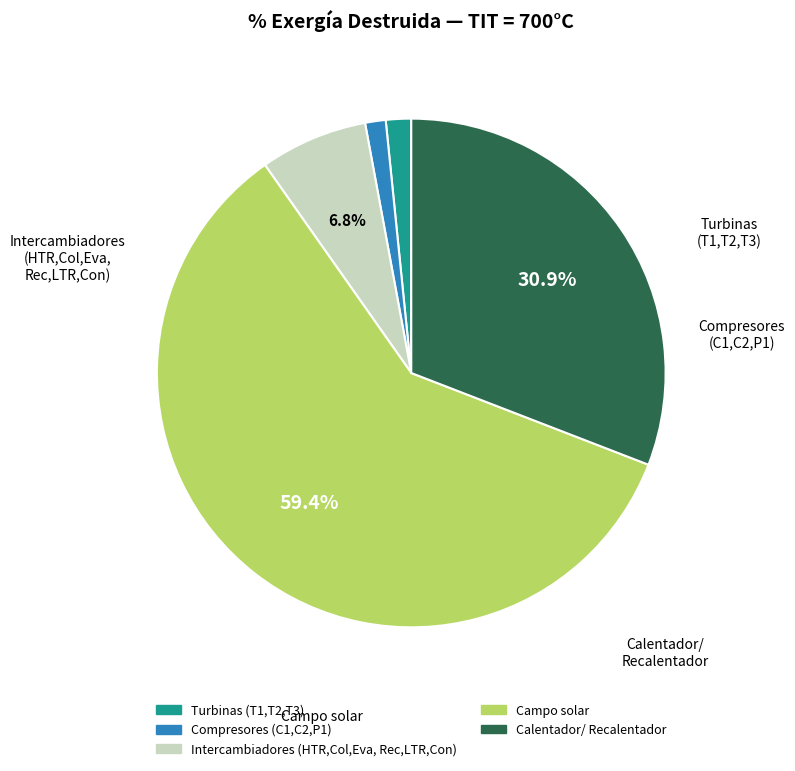

Is there a majority slice in this chart?

Yes